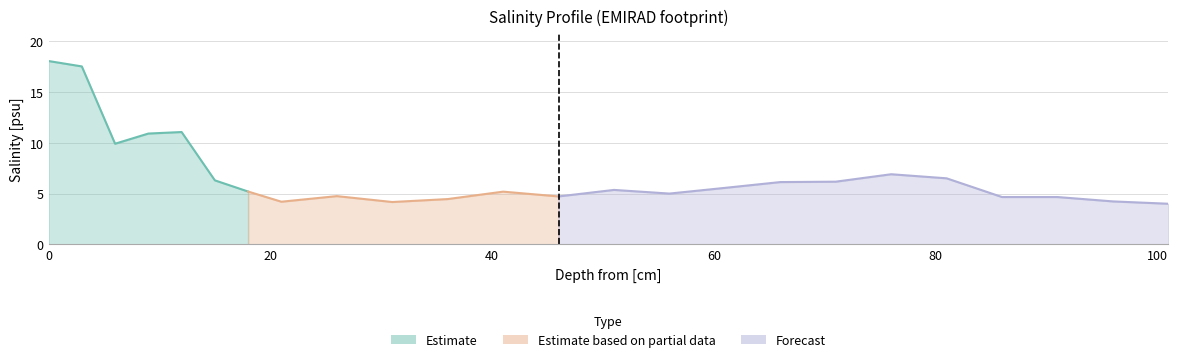

Is it true that the value at 9 is 17.5?

False